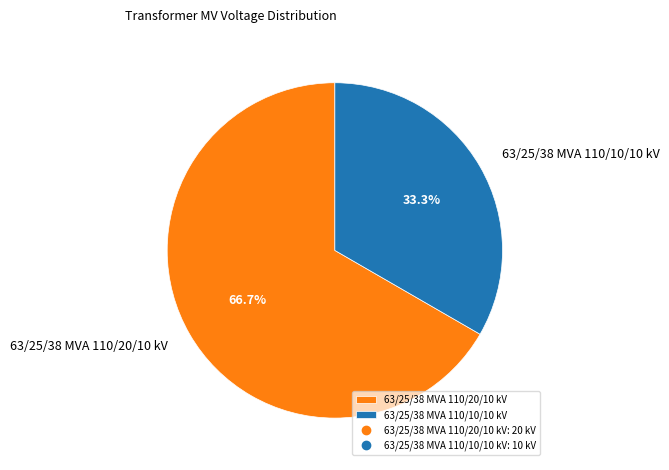

To the nearest percent, what portion does 63/25/38 MVA 110/20/10 kV represent?

67%